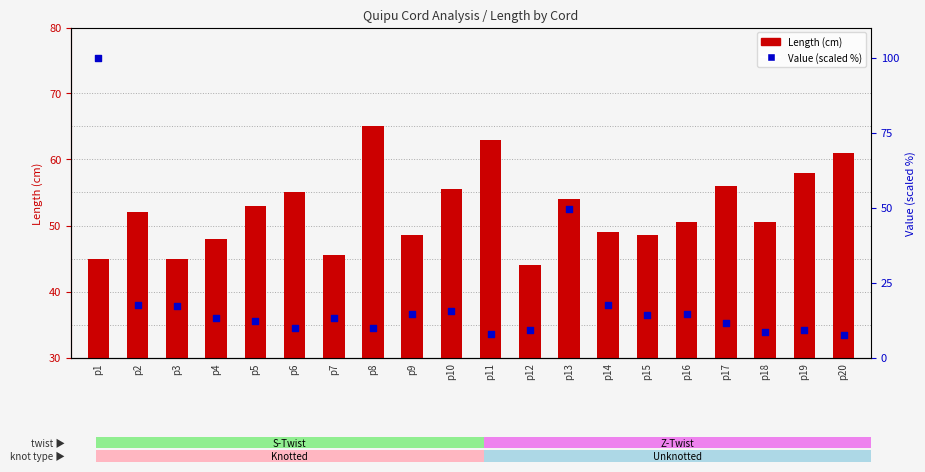

Which series has the largest total across all categories?

Length